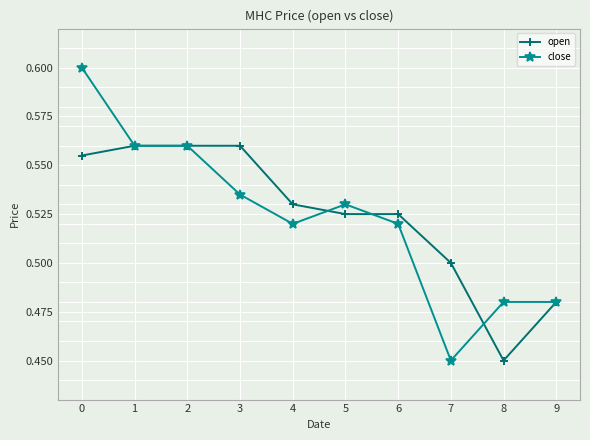

Rank the series by their maximum value, from lowest to highest.

open, close